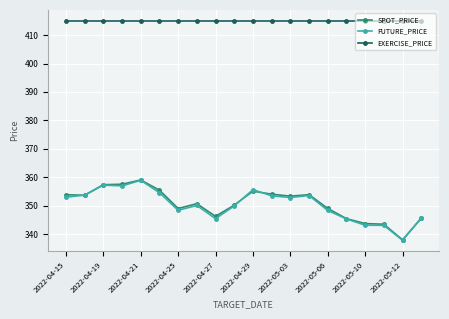

True or false: EXERCISE_PRICE and SPOT_PRICE cross at least once.

False